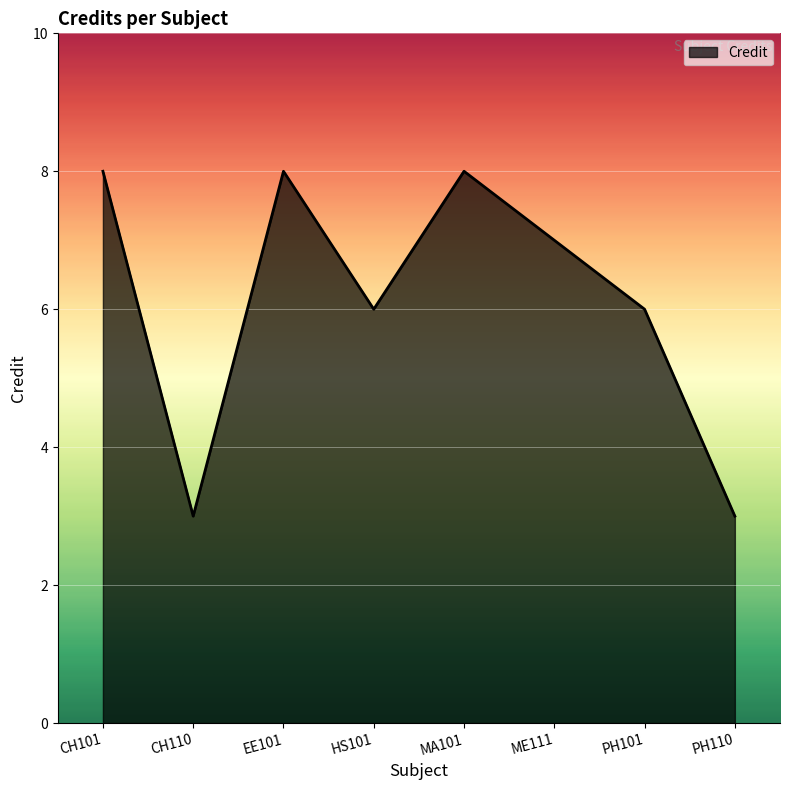

What position from the left is CH101?

1